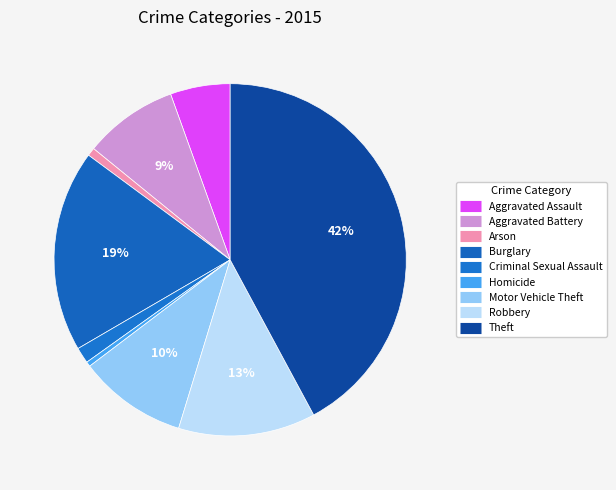

Count the number of slices in the pie.

9